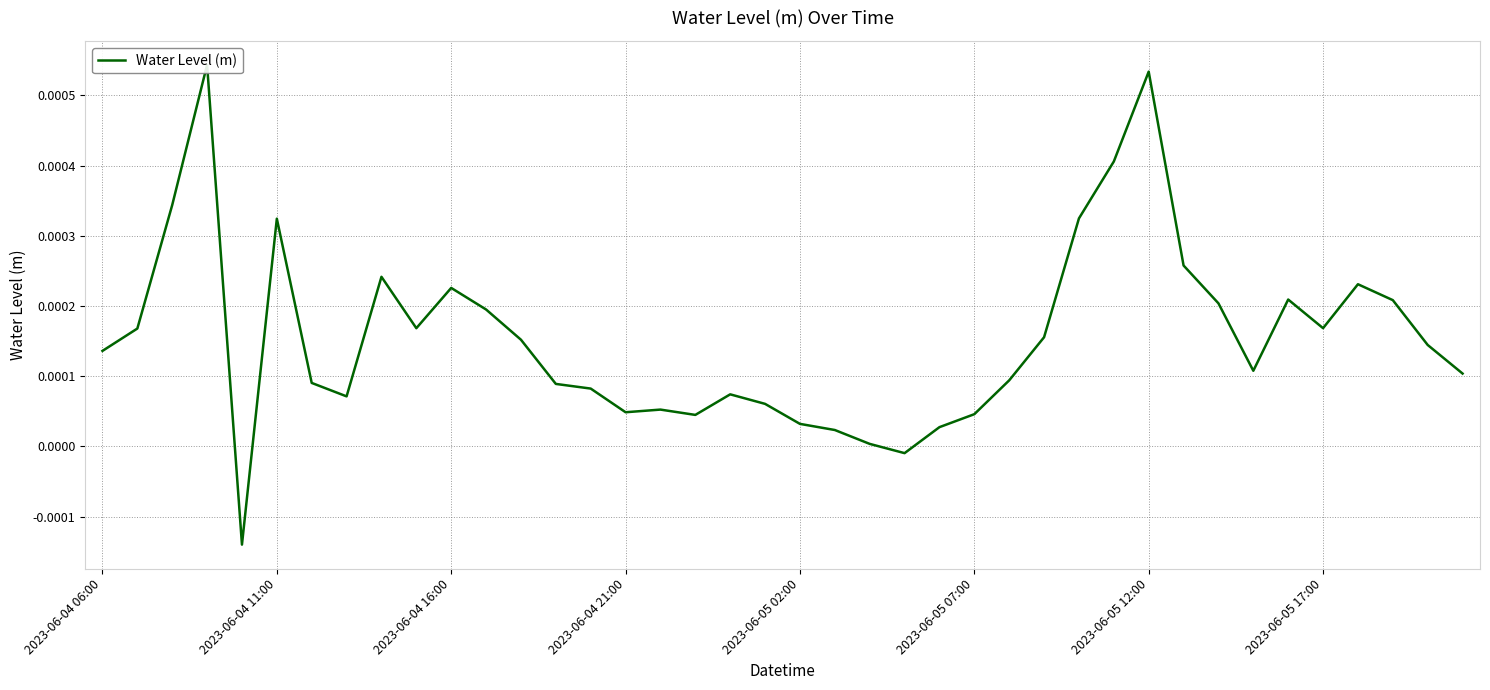

The value at 2023-06-05 17:00 is 0.0. True or false?

False